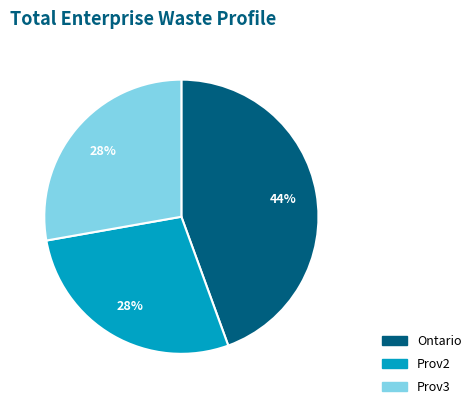

What is the ratio of the value at Prov3 to the value at Prov2?

1.0